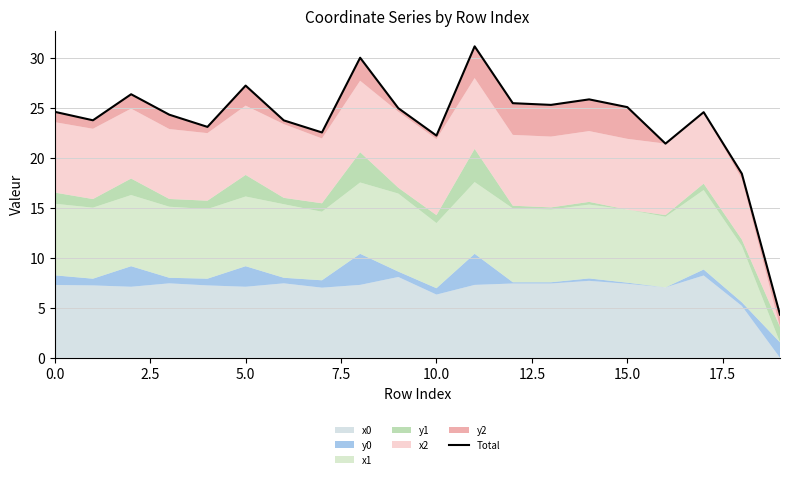

What is the value of the 6th point from the left?

27.3